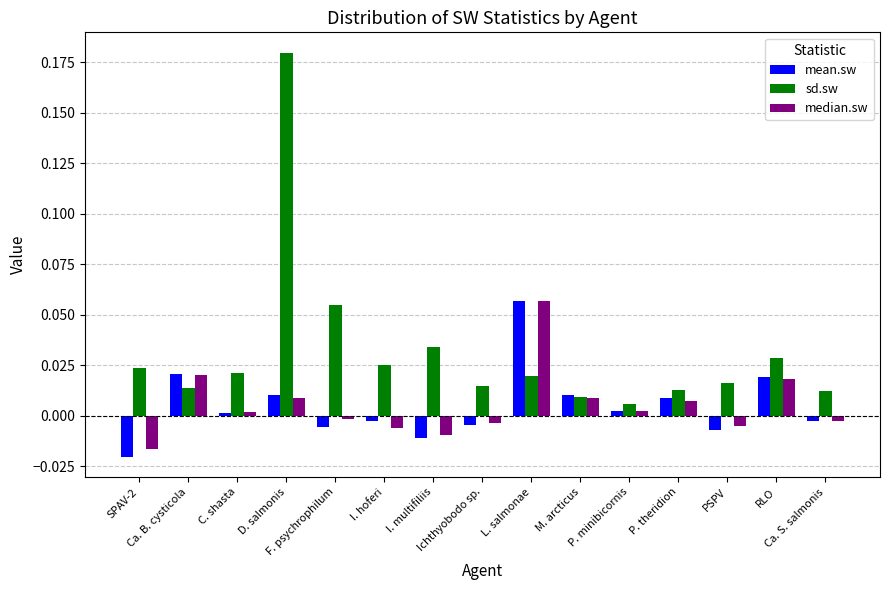

Which series has the widest spread of values?

sd.sw